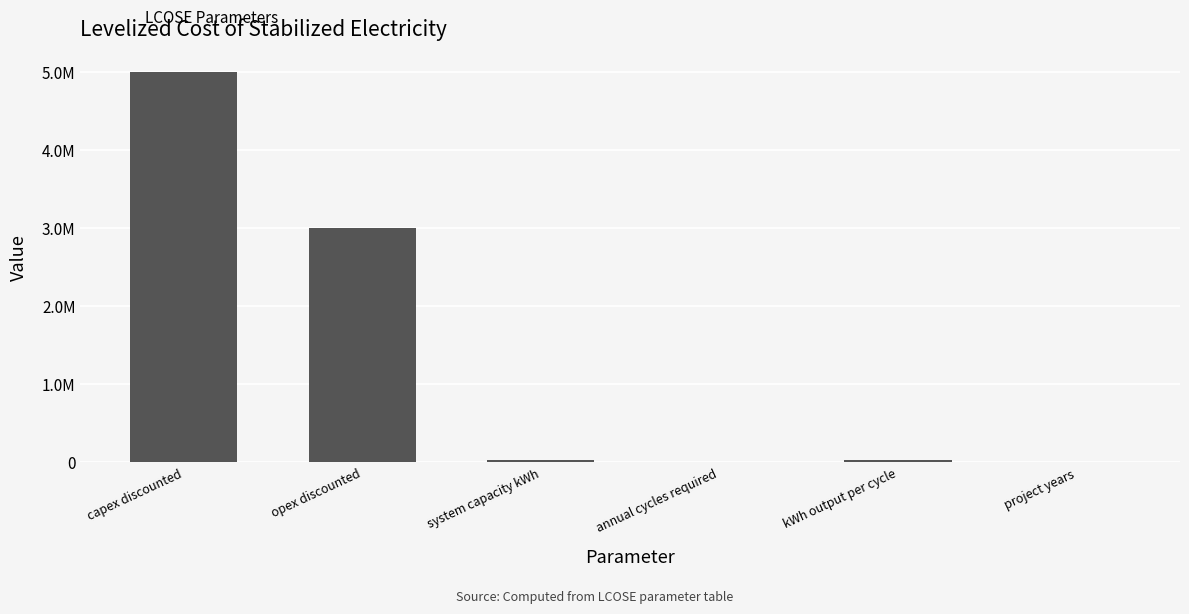

What is the maximum value shown in the chart?

5000000